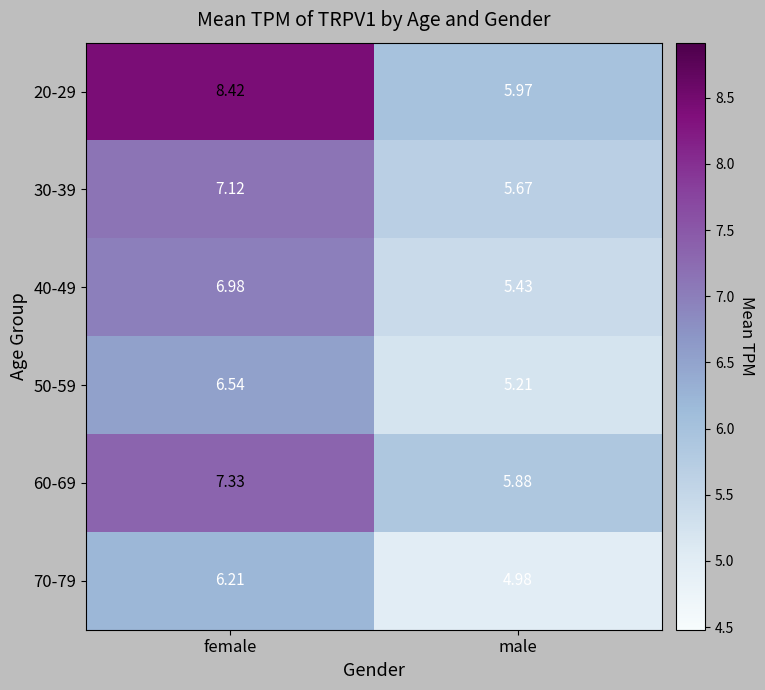

Is the value of 70-79 at female greater than the value of 20-29 at male?

Yes